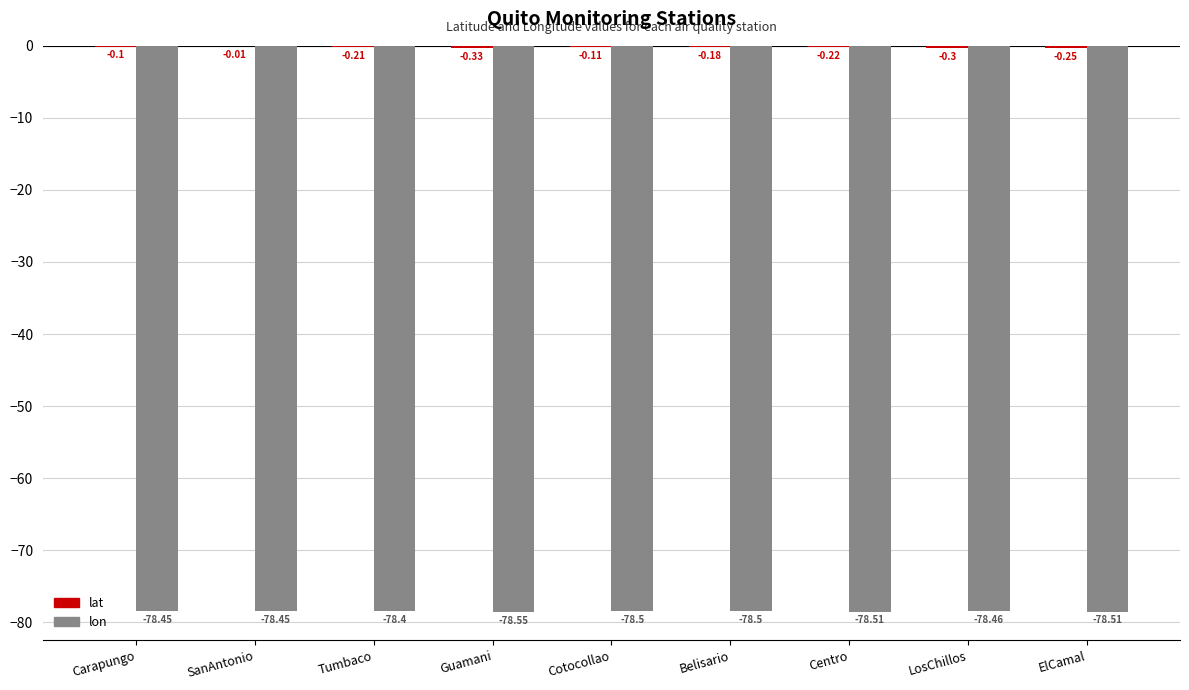

Which category has the highest value in the lon series?

Tumbaco